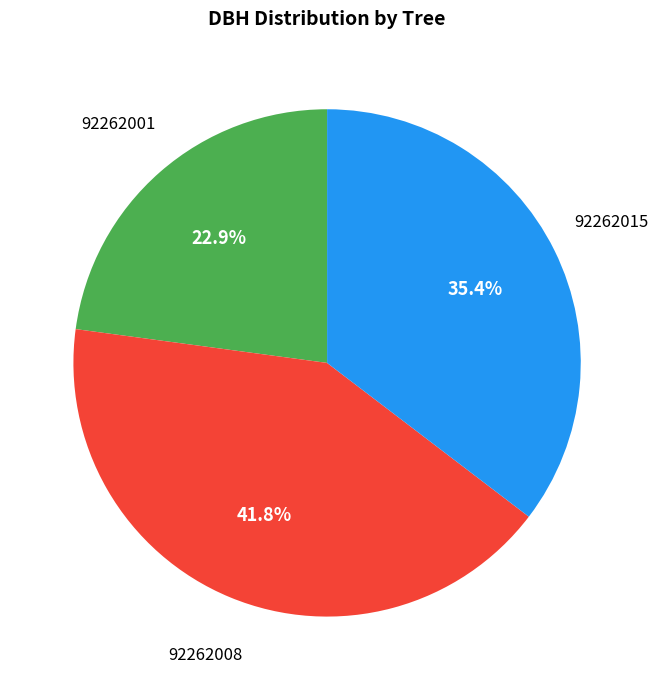

Which category has the biggest portion of the pie?

92262008